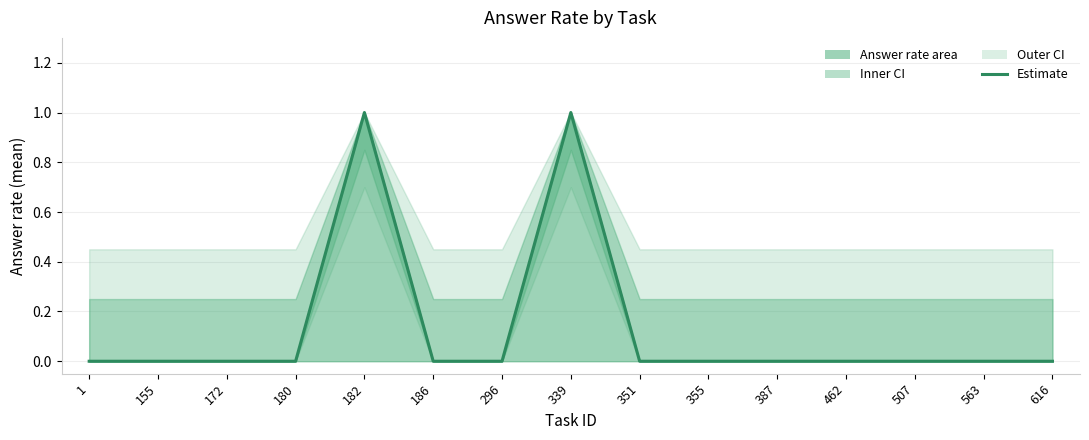

Rank the categories by value from lowest to highest.

1, 155, 172, 180, 186, 296, 351, 355, 387, 462, 507, 563, 616, 182, 339